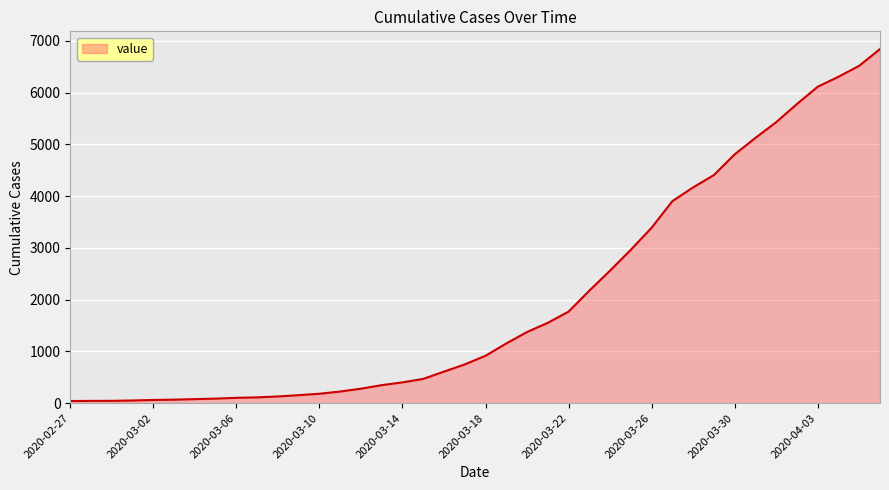

Reading left to right, list all the values displayed in this chart.

2020-02-27=41	2020-02-28=44	2020-02-29=45	2020-03-01=52	2020-03-02=62	2020-03-03=68	2020-03-04=78	2020-03-05=88	2020-03-06=103	2020-03-07=112	2020-03-08=130	2020-03-09=155	2020-03-10=182	2020-03-11=225	2020-03-12=280	2020-03-13=348	2020-03-14=402	2020-03-15=469	2020-03-16=610	2020-03-17=749	2020-03-18=916	2020-03-19=1154	2020-03-20=1375	2020-03-21=1553	2020-03-22=1769	2020-03-23=2174	2020-03-24=2562	2020-03-25=2965	2020-03-26=3390	2020-03-27=3904	2020-03-28=4170	2020-03-29=4408	2020-03-30=4808	2020-03-31=5126	2020-04-01=5430	2020-04-02=5781	2020-04-03=6115	2020-04-04=6307	2020-04-05=6520	2020-04-06=6843